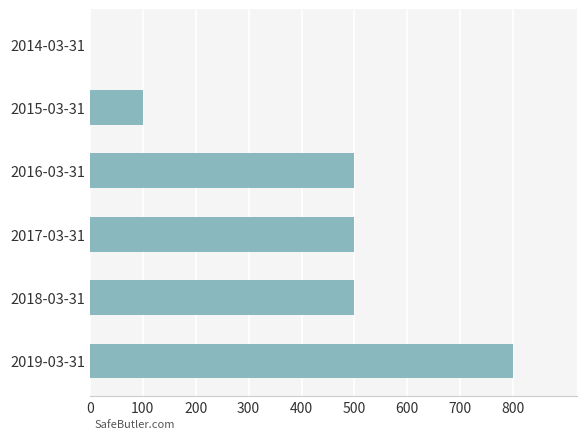

What is the change in value from 2019-03-31 to 2016-03-31?

-300